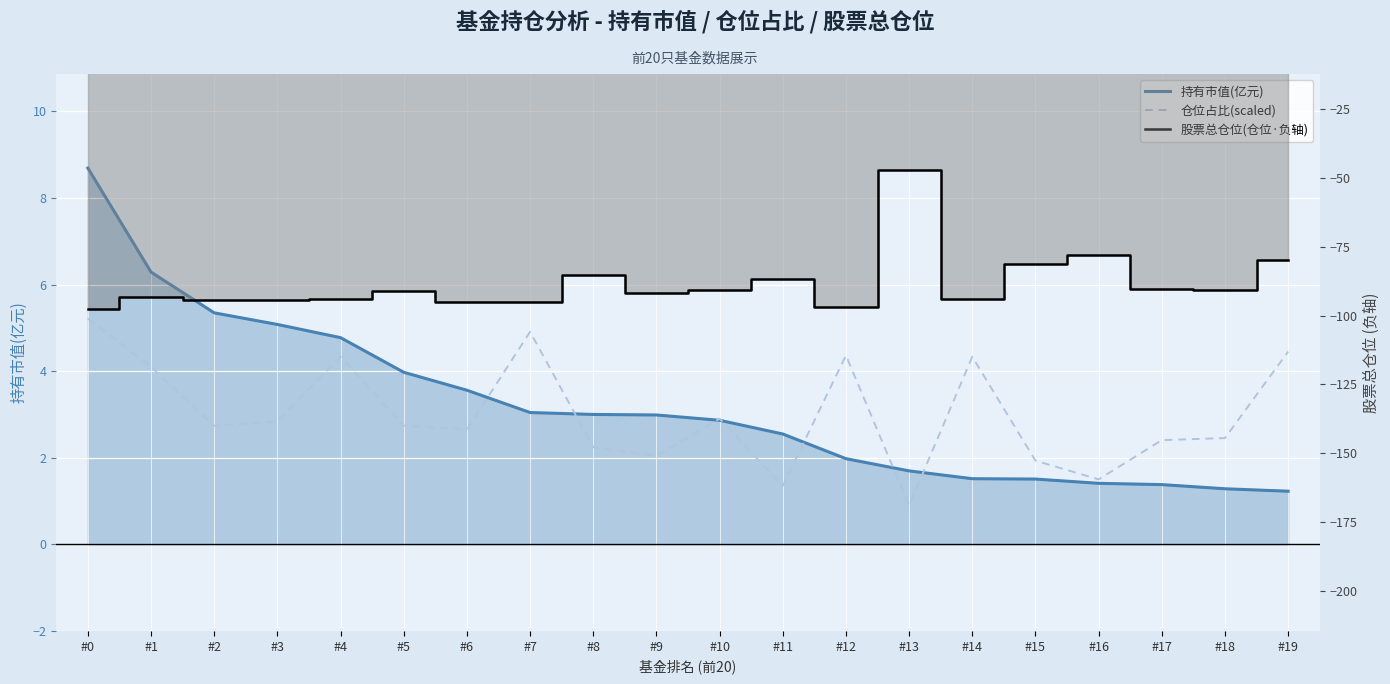

True or false: 持有市值(亿元) has more than 2 interior local peaks.

False